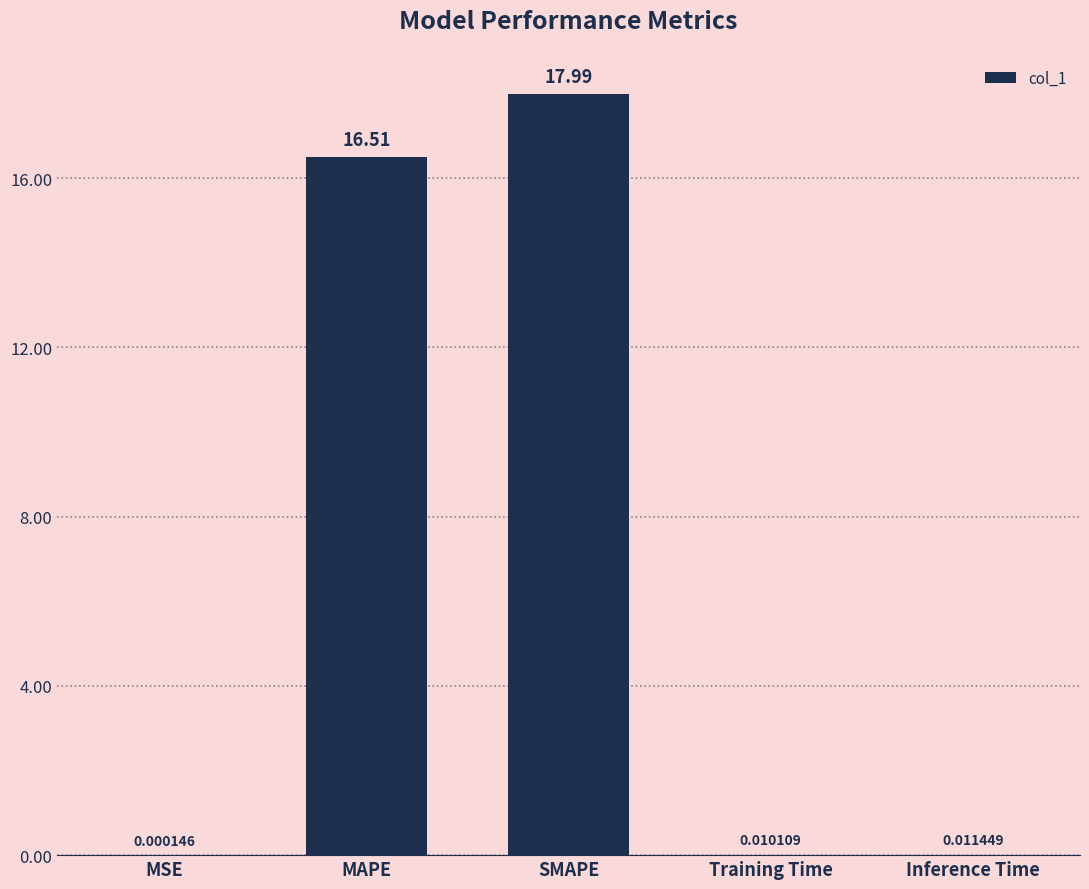

Which has a higher value, SMAPE or Inference Time?

SMAPE